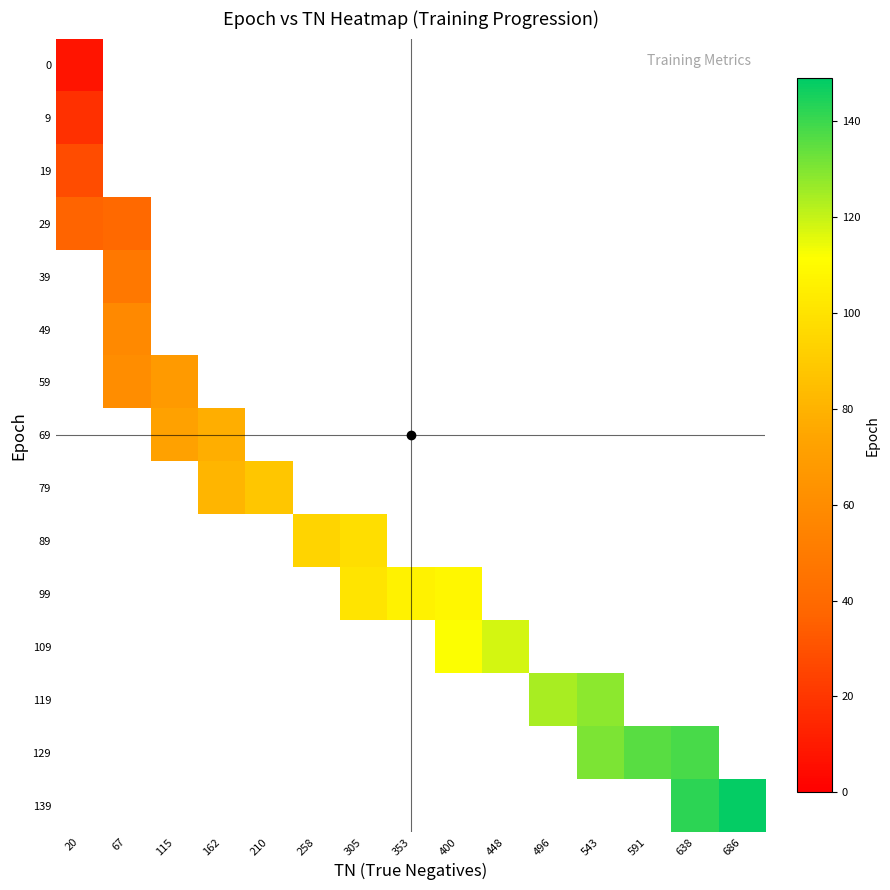

Between 67 and 448, which is larger?

448